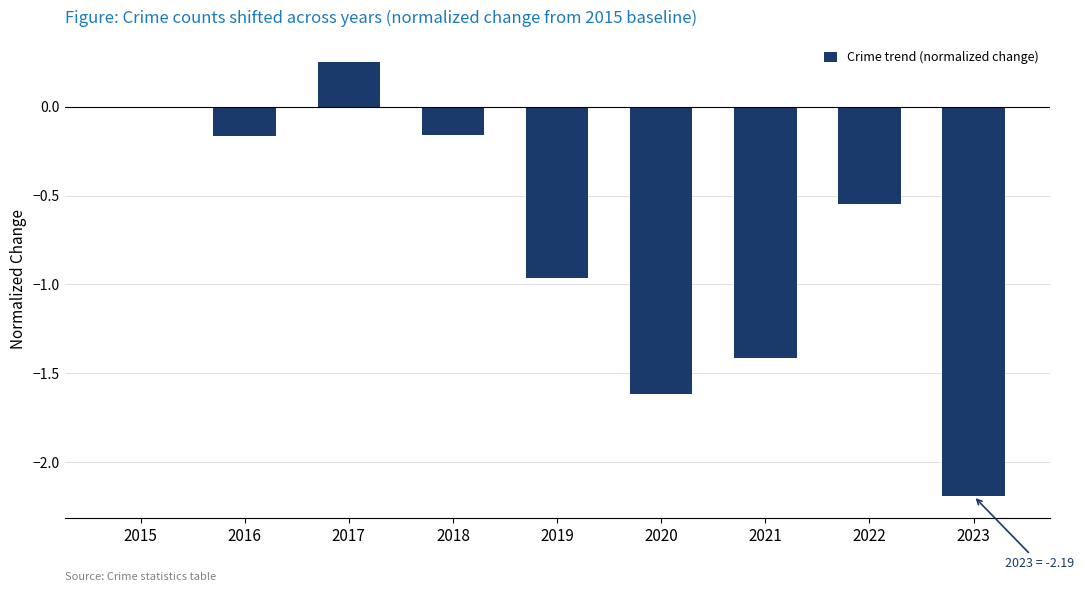

Which label corresponds to the largest value in the chart?

2017